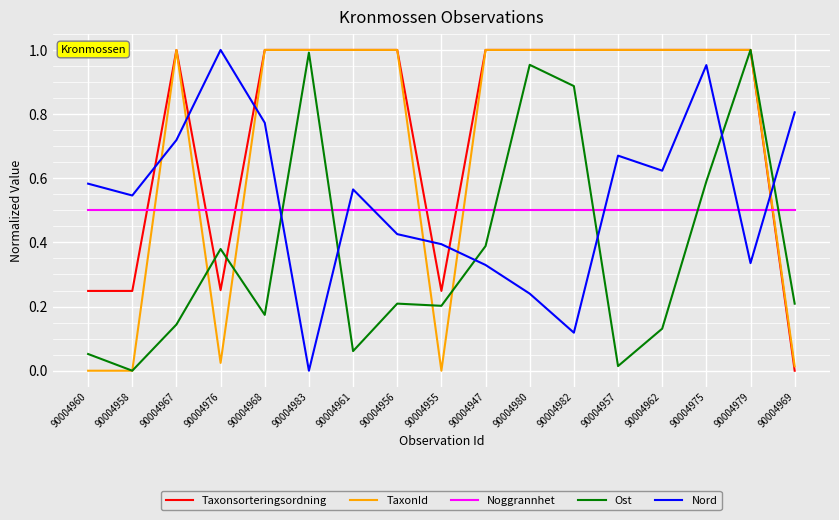

Which series changed the most between 90004958 and 90004980?

TaxonId